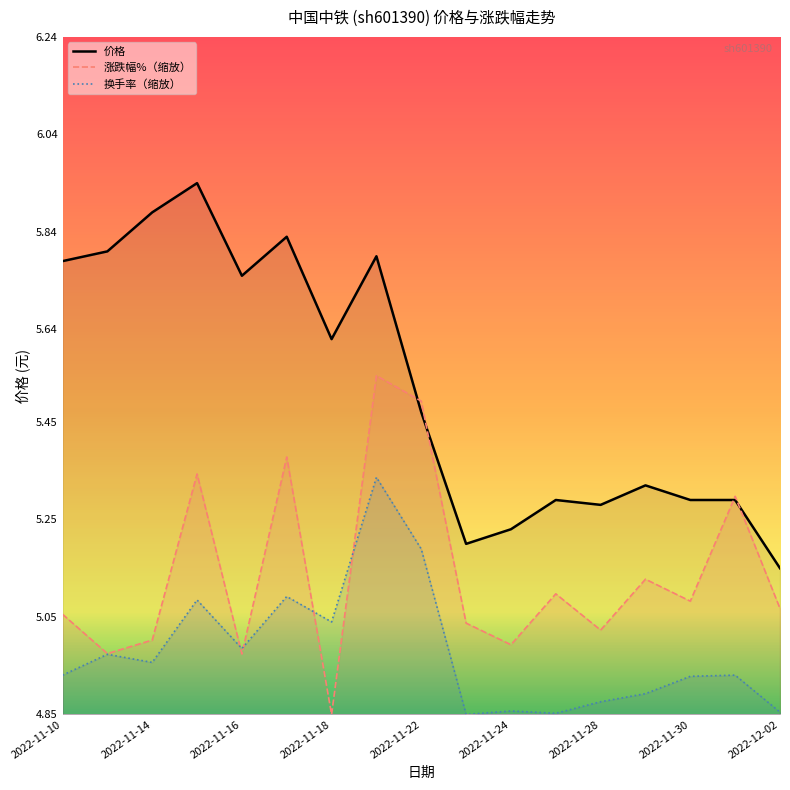

How many lines are shown in the chart?

3